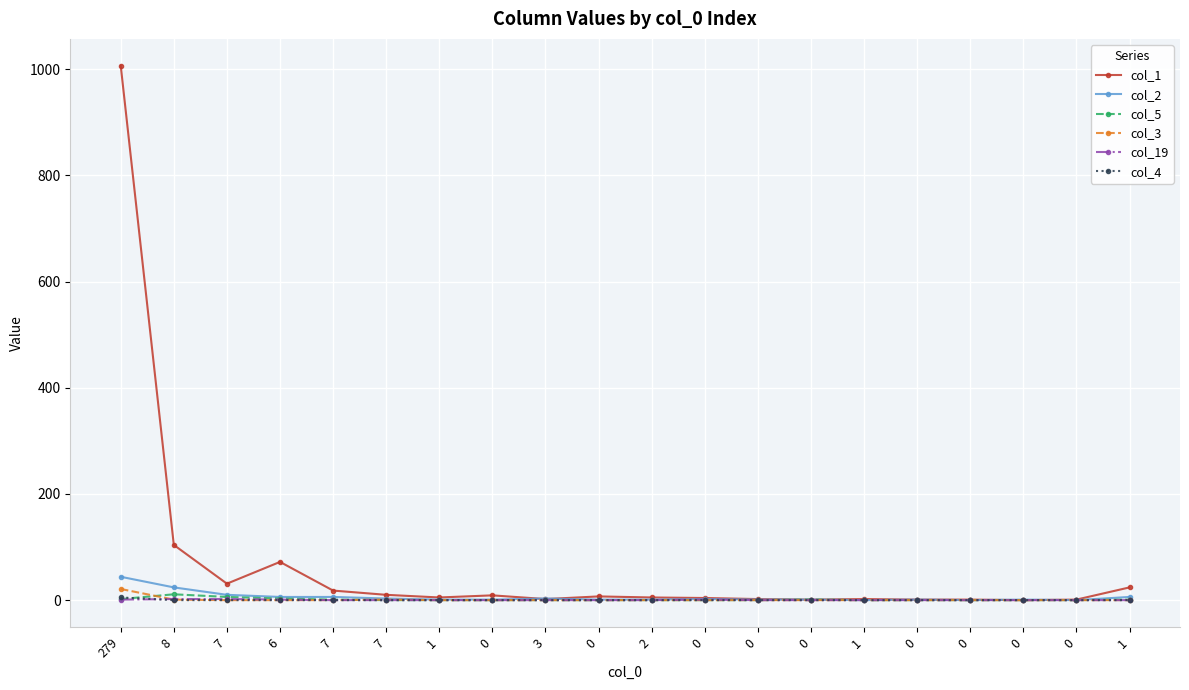

How many lines are shown in the chart?

6